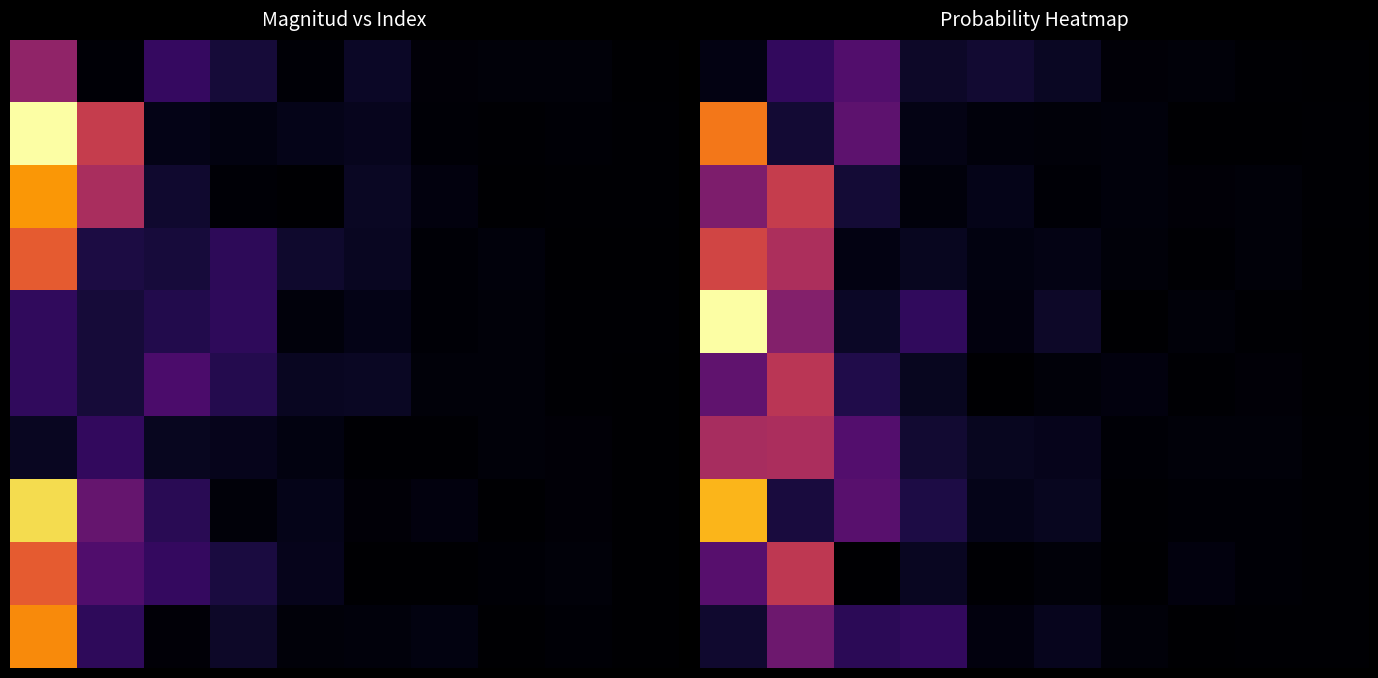

What is the greatest value displayed?

0.4